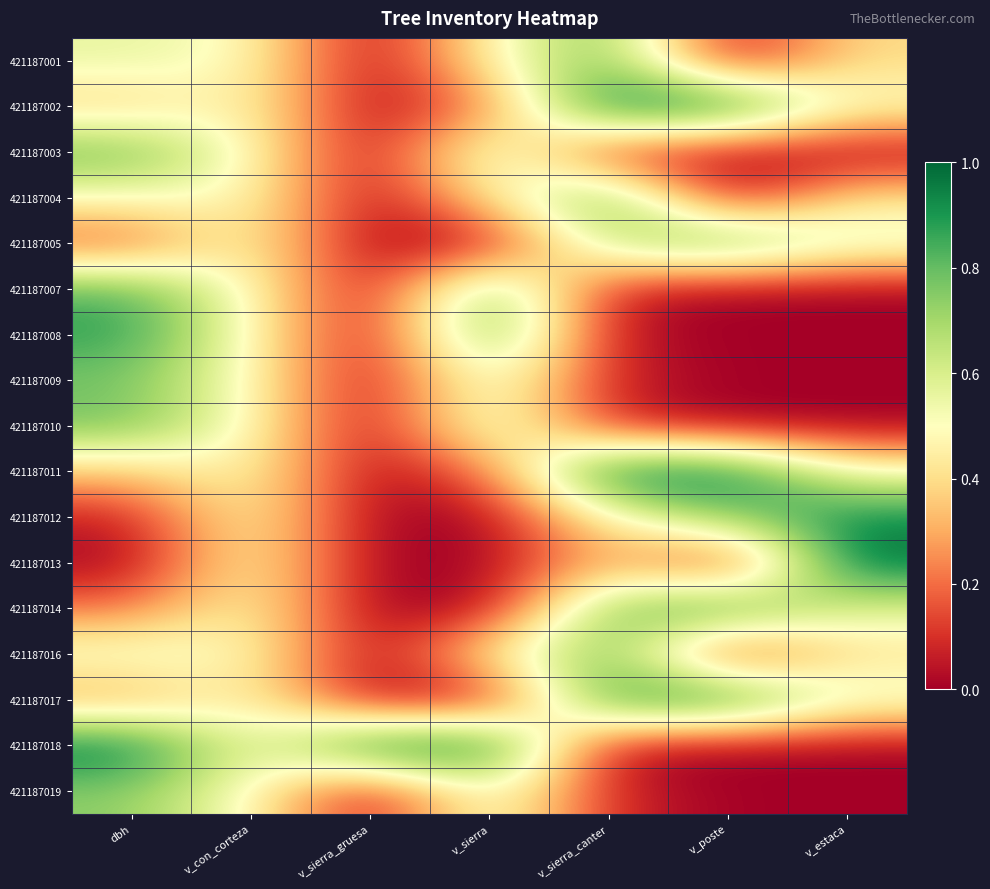

Reading left to right, extract all data points from this chart.

421187001: dbh=0.6	v_con_corteza=0.5	v_sierra_gruesa=0.0	v_sierra=0.5	v_sierra_canter=0.8	v_poste=0.0	v_estaca=0.4
421187002: dbh=0.4	v_con_corteza=0.5	v_sierra_gruesa=0.0	v_sierra=0.2	v_sierra_canter=1.0	v_poste=1.0	v_estaca=0.5
421187003: dbh=0.8	v_con_corteza=0.5	v_sierra_gruesa=0.0	v_sierra=0.6	v_sierra_canter=0.1	v_poste=0.0	v_estaca=0.0
421187004: dbh=0.5	v_con_corteza=0.5	v_sierra_gruesa=0.0	v_sierra=0.4	v_sierra_canter=0.9	v_poste=0.0	v_estaca=0.4
421187005: dbh=0.1	v_con_corteza=0.5	v_sierra_gruesa=0.0	v_sierra=0.0	v_sierra_canter=0.7	v_poste=0.8	v_estaca=0.6
421187007: dbh=0.8	v_con_corteza=0.5	v_sierra_gruesa=0.0	v_sierra=0.8	v_sierra_canter=0.1	v_poste=0.0	v_estaca=0.0
421187008: dbh=0.9	v_con_corteza=0.5	v_sierra_gruesa=0.0	v_sierra=0.9	v_sierra_canter=0.0	v_poste=0.0	v_estaca=0.0
421187009: dbh=0.8	v_con_corteza=0.5	v_sierra_gruesa=0.0	v_sierra=0.6	v_sierra_canter=0.1	v_poste=0.0	v_estaca=0.0
421187010: dbh=0.8	v_con_corteza=0.5	v_sierra_gruesa=0.0	v_sierra=0.6	v_sierra_canter=0.1	v_poste=0.0	v_estaca=0.0
421187011: dbh=0.3	v_con_corteza=0.5	v_sierra_gruesa=0.0	v_sierra=0.2	v_sierra_canter=1.0	v_poste=1.0	v_estaca=0.5
421187012: dbh=0.1	v_con_corteza=0.5	v_sierra_gruesa=0.0	v_sierra=0.0	v_sierra_canter=0.5	v_poste=0.7	v_estaca=0.9
421187013: dbh=0.0	v_con_corteza=0.5	v_sierra_gruesa=0.0	v_sierra=0.0	v_sierra_canter=0.3	v_poste=0.0	v_estaca=1.0
421187014: dbh=0.2	v_con_corteza=0.5	v_sierra_gruesa=0.0	v_sierra=0.0	v_sierra_canter=0.8	v_poste=0.9	v_estaca=0.6
421187016: dbh=0.6	v_con_corteza=0.5	v_sierra_gruesa=0.0	v_sierra=0.5	v_sierra_canter=0.8	v_poste=0.0	v_estaca=0.4
421187017: dbh=0.3	v_con_corteza=0.5	v_sierra_gruesa=0.0	v_sierra=0.0	v_sierra_canter=0.9	v_poste=1.0	v_estaca=0.6
421187018: dbh=1.0	v_con_corteza=0.5	v_sierra_gruesa=1.0	v_sierra=1.0	v_sierra_canter=0.0	v_poste=0.0	v_estaca=0.0
421187019: dbh=0.7	v_con_corteza=0.5	v_sierra_gruesa=0.0	v_sierra=0.6	v_sierra_canter=0.1	v_poste=0.0	v_estaca=0.0